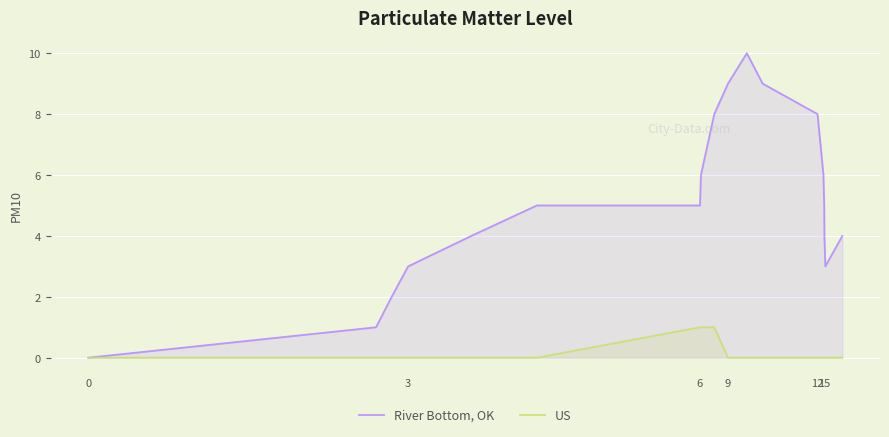

What is the difference between the highest and lowest values at 6?

4